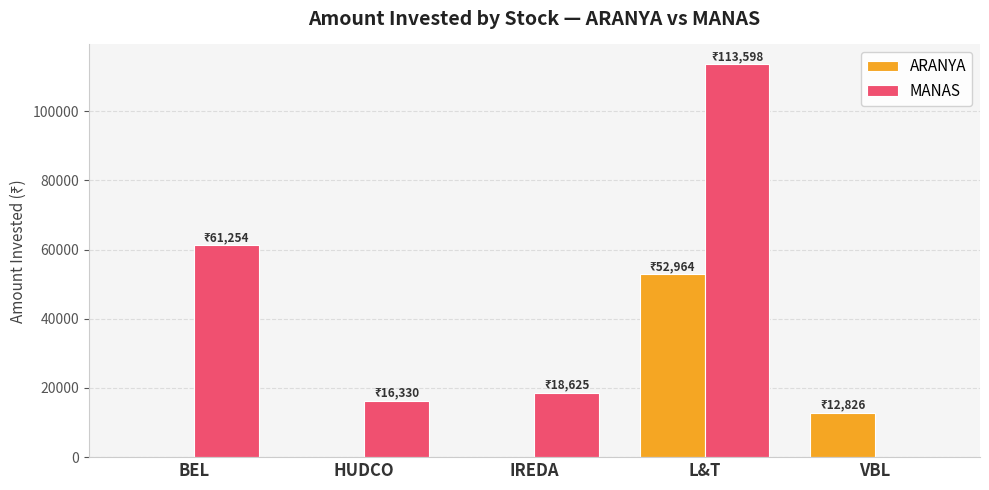

Reading right to left, list all the values displayed in this chart.

ARANYA: 12826.0	52964.4	0.0	0.0	0.0
MANAS: 0.0	113597.7	18625.0	16330.0	61254.5